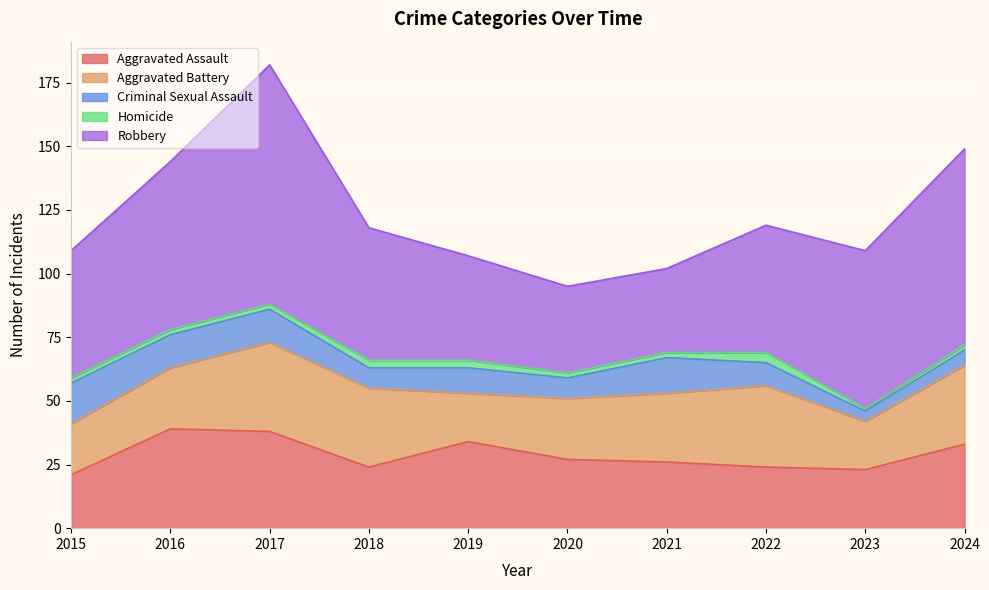

What are all the series names shown in the legend?

Aggravated Assault, Aggravated Battery, Criminal Sexual Assault, Homicide, Robbery